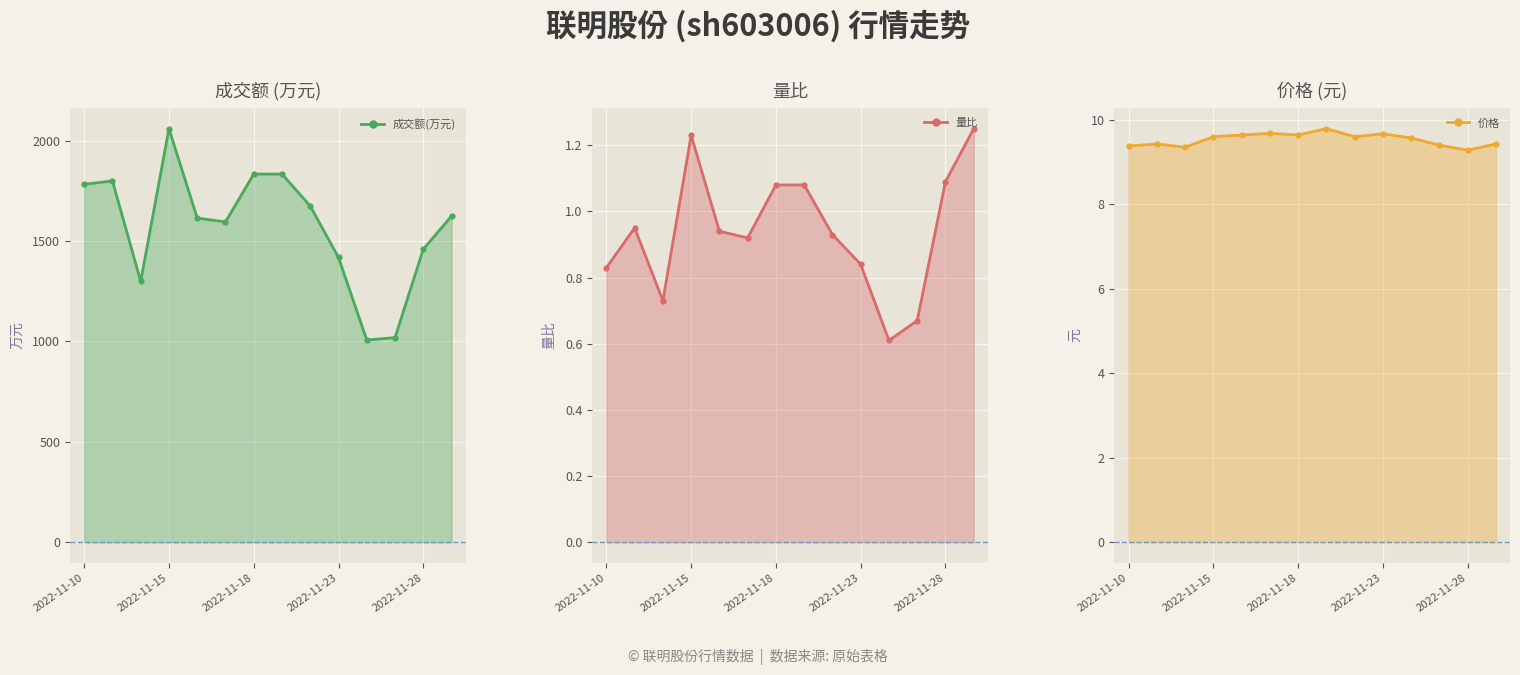

Rank the series by their maximum value, from highest to lowest.

成交额(万元), 价格, 量比